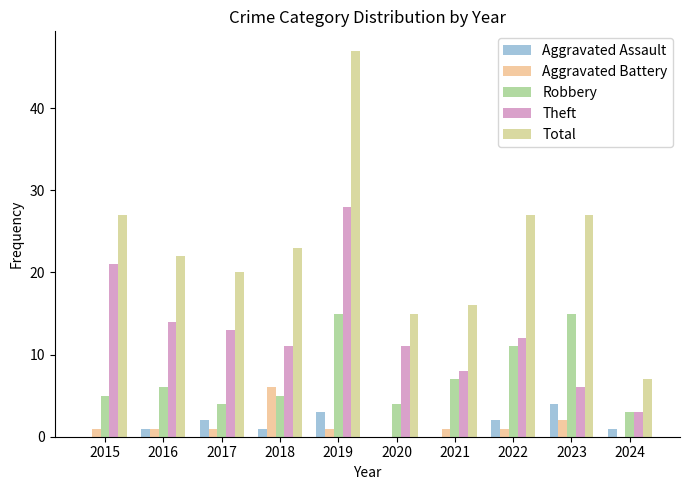

True or false: Total has a value of 36 at 2016.

False